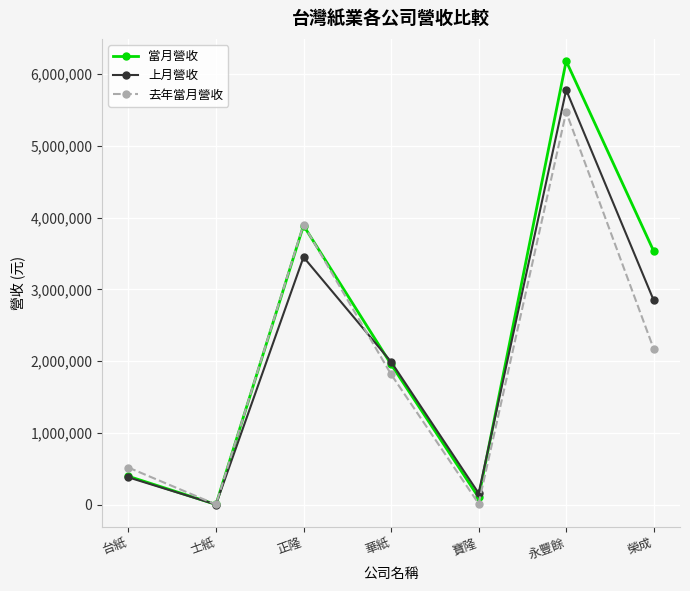

What is the highest value of the 上月營收 series?

5777368